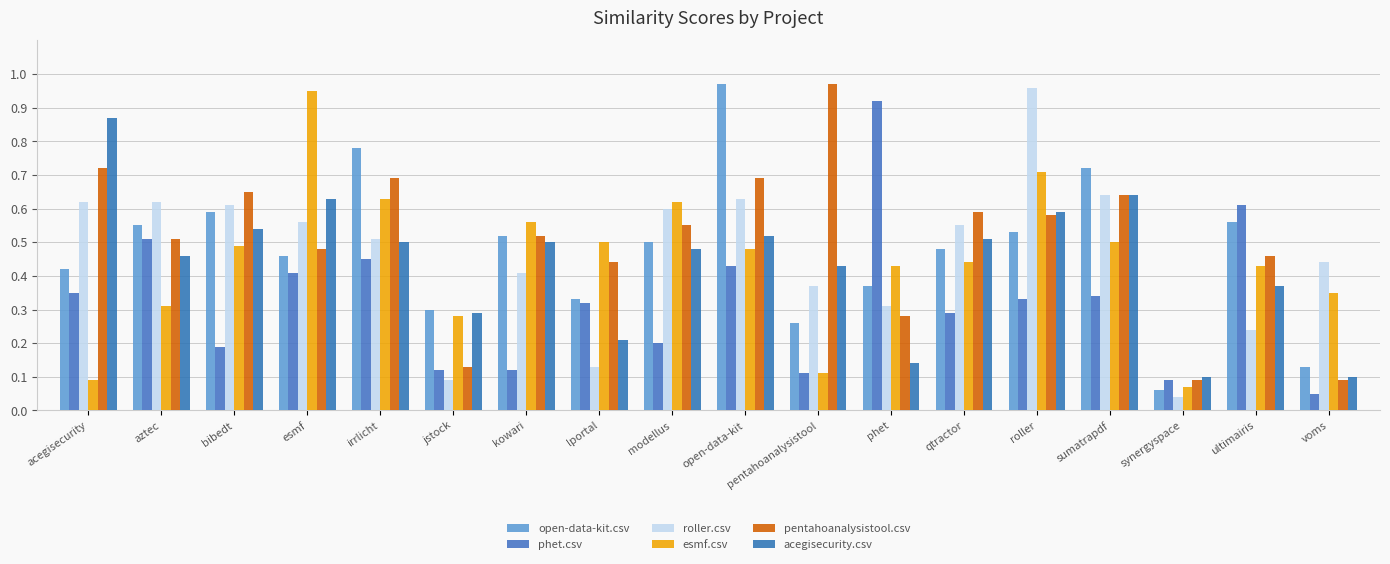

The esmf.csv series shows 0.6 at esmf. True or false?

False